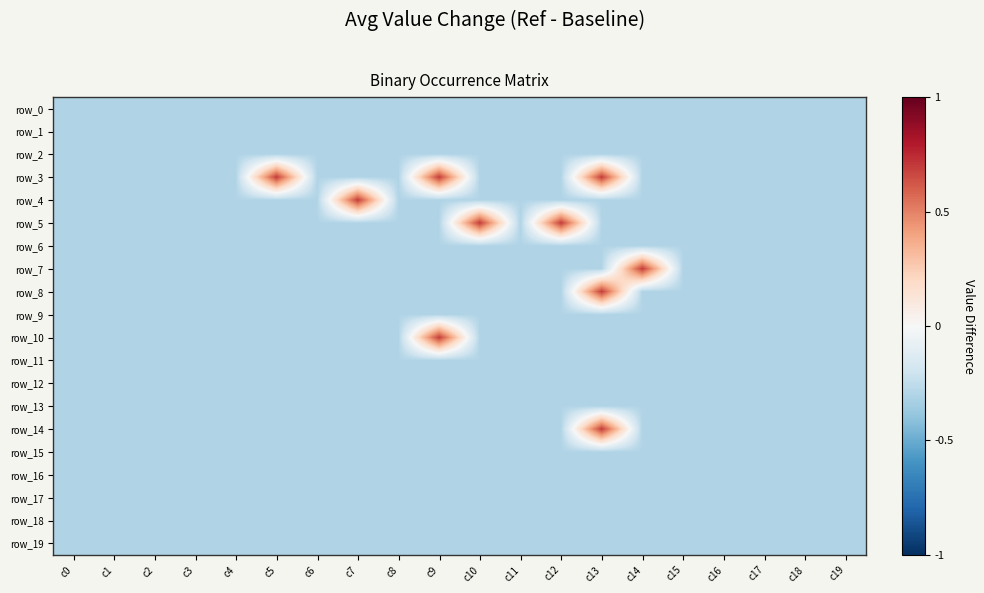

Which category has the lowest value in the row_15 series?

c0